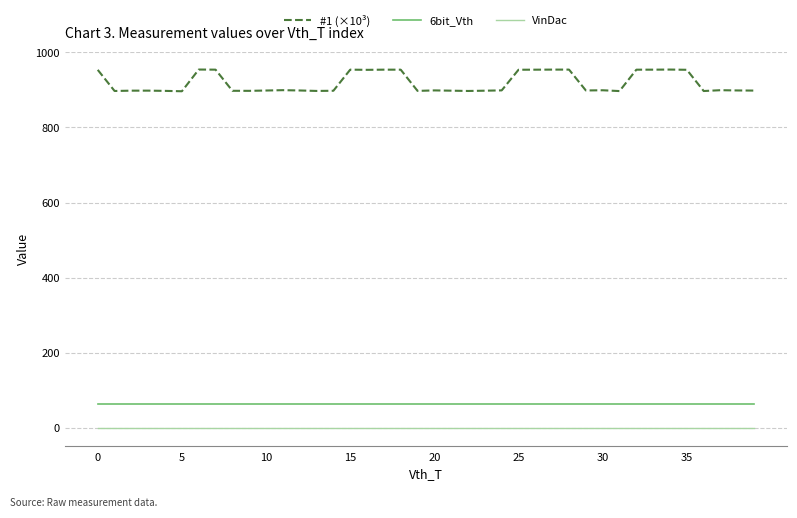

What are all the series names shown in the legend?

#1 (×10³), 6bit_Vth, VinDac